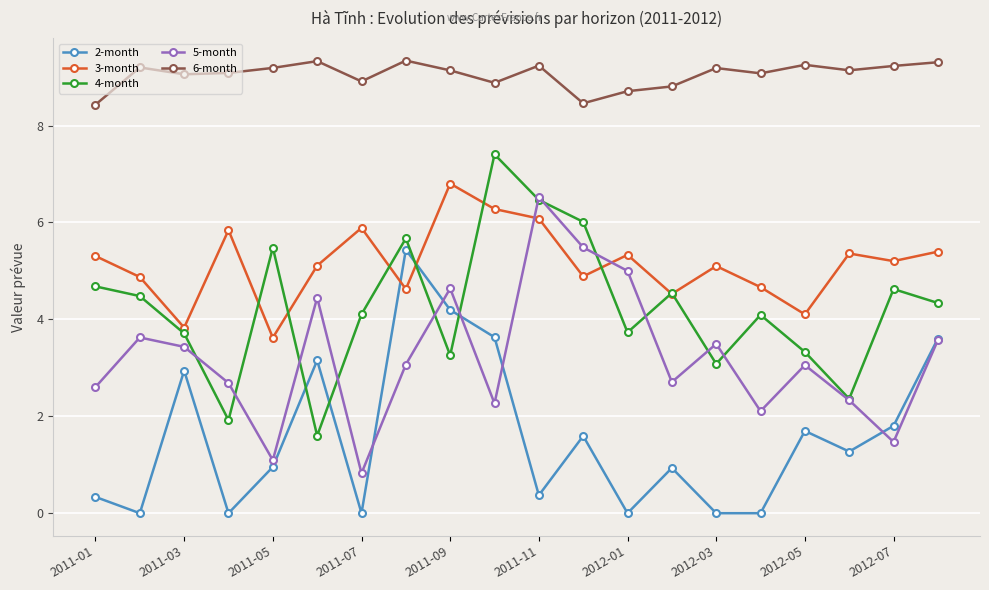

Which series has the largest range (max minus min)?

4-month